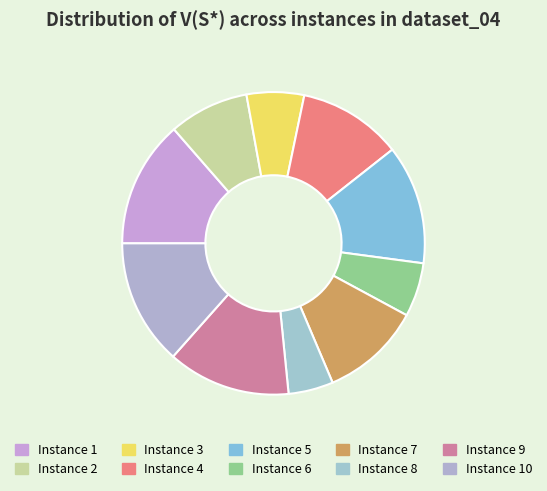

Count the number of slices in the pie.

10